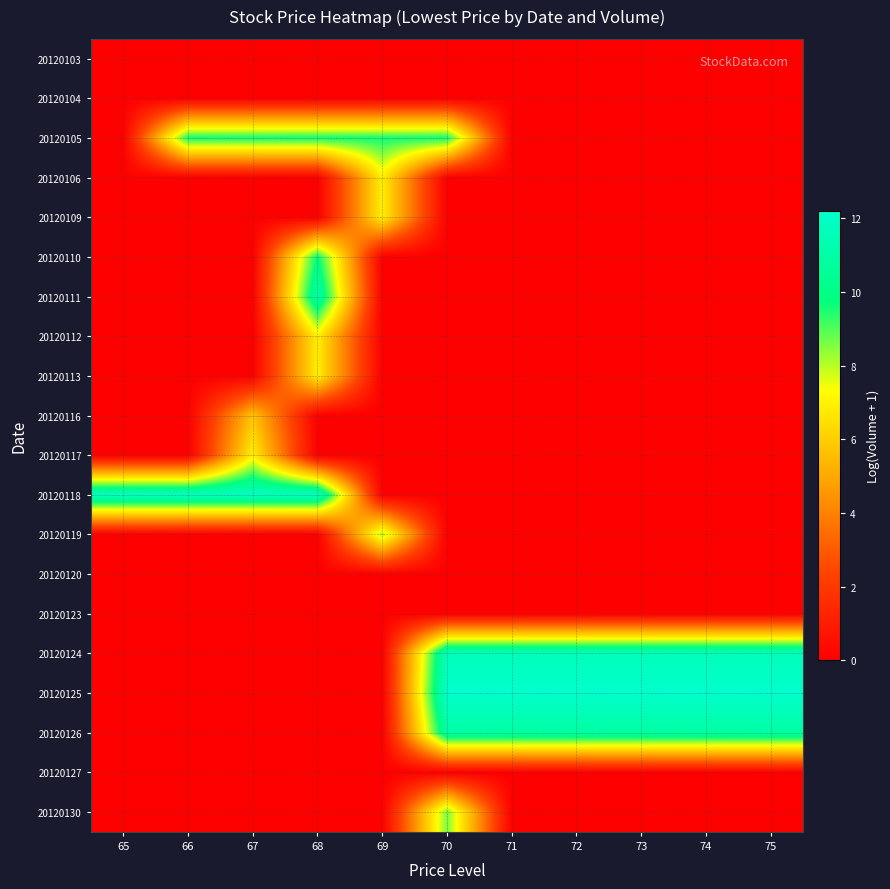

What is the maximum value shown in the chart?

12.2